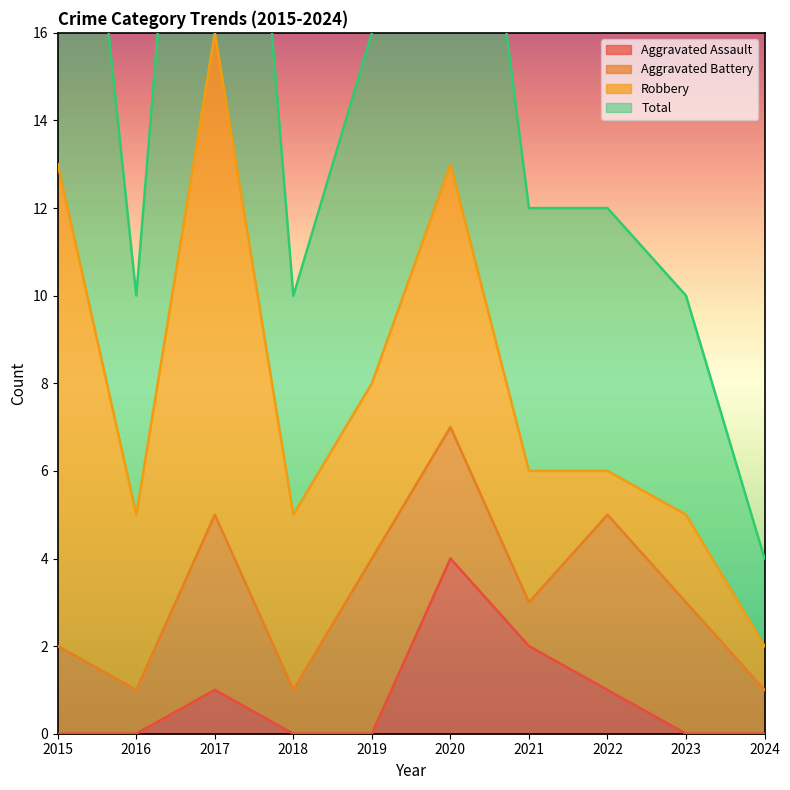

Where does the Total series first go above 12?

2015